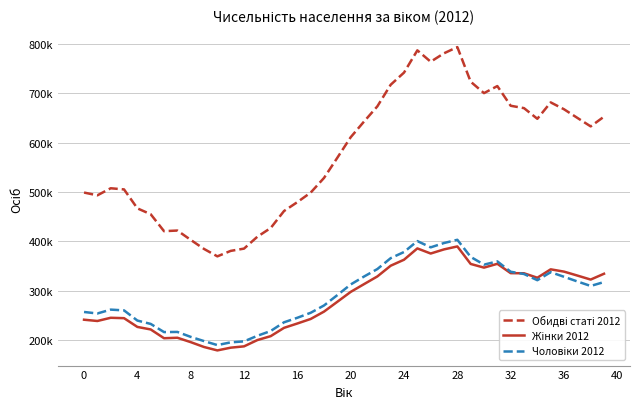

Does the chart display data point markers on the line(s)?

No